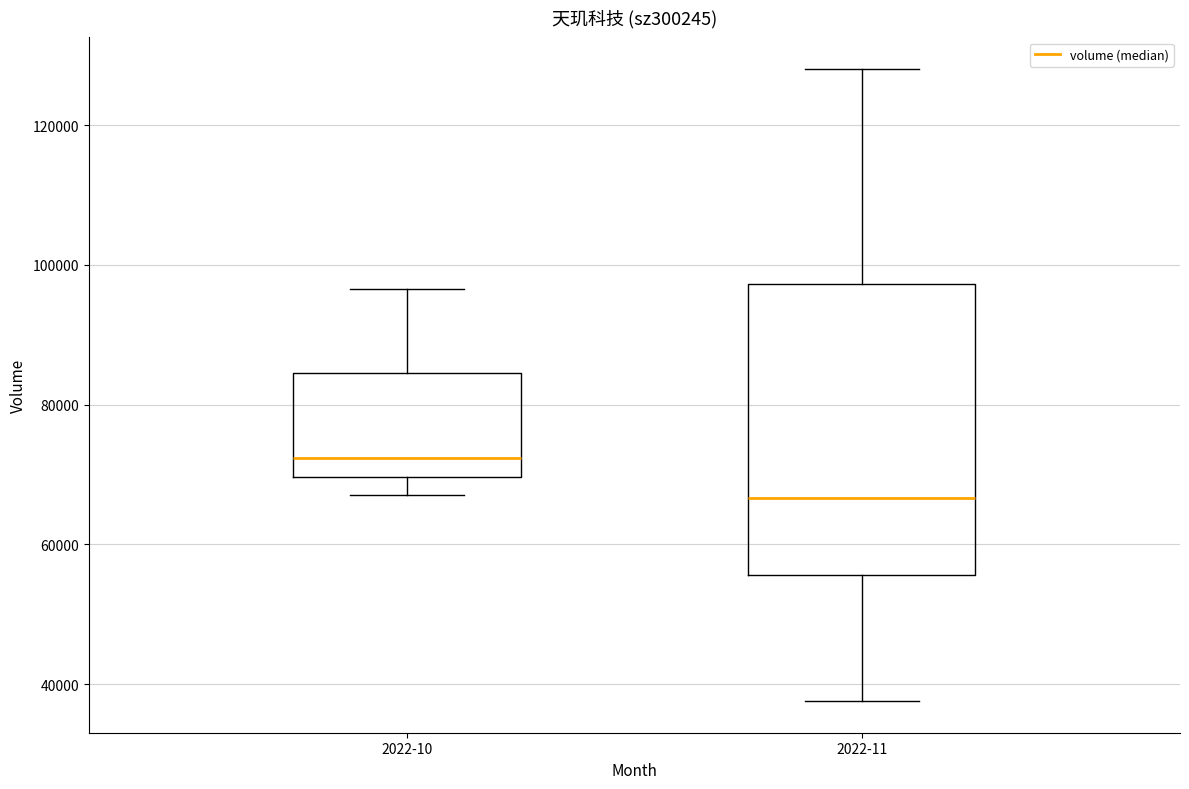

Reading left to right, read every box against the y-axis: the position of its median line, the range the box covers, and the ends of its whiskers. The values are not printed on the chart, so give them approximately, as read against the axis.

2022-10: median 72000, box 70000 to 84000, whiskers 68000 to 96000
2022-11: median 66000, box 56000 to 98000, whiskers 38000 to 128000